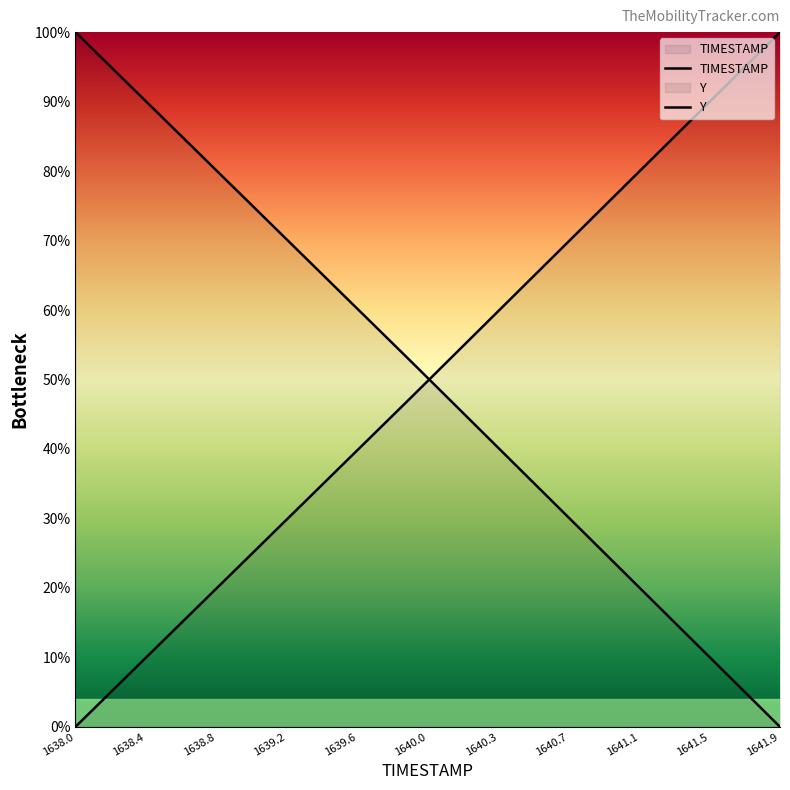

Is the value of TIMESTAMP at 23 greater than the value of Y at 1640.7?

No